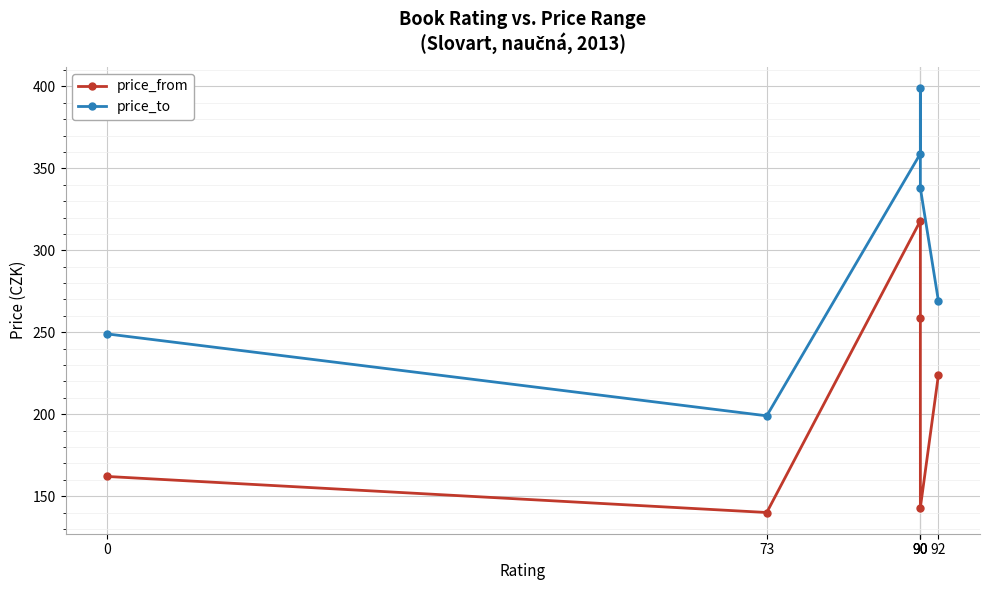

Is the value of price_from at 90 greater than the value of price_to at 0?

Yes